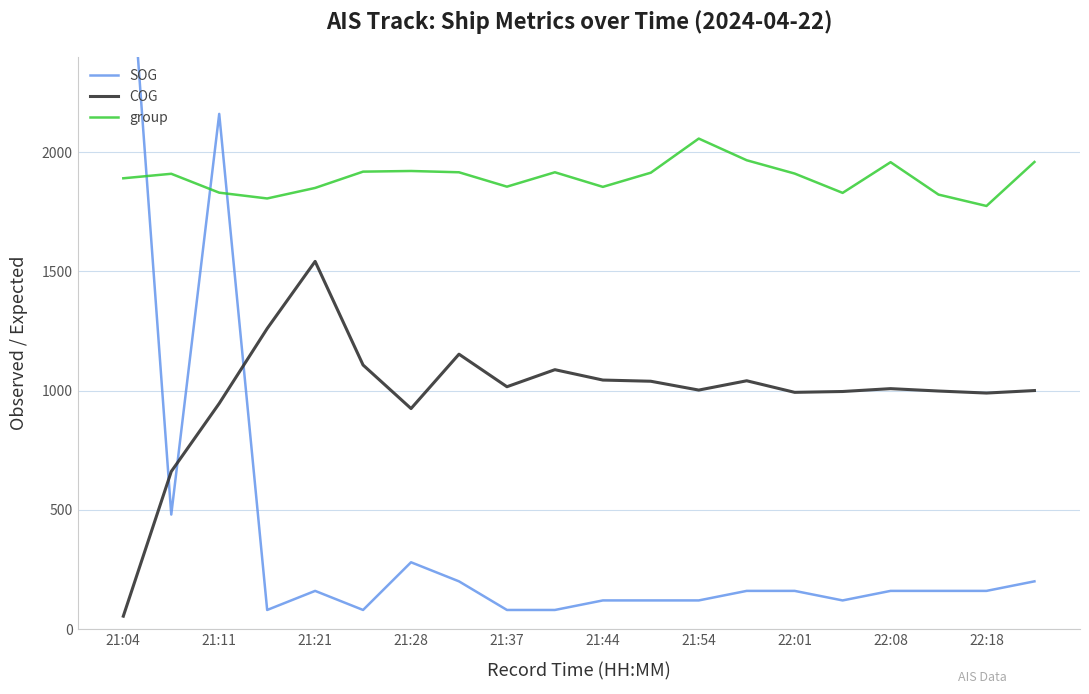

True or false: COG and group intersect in this chart.

False